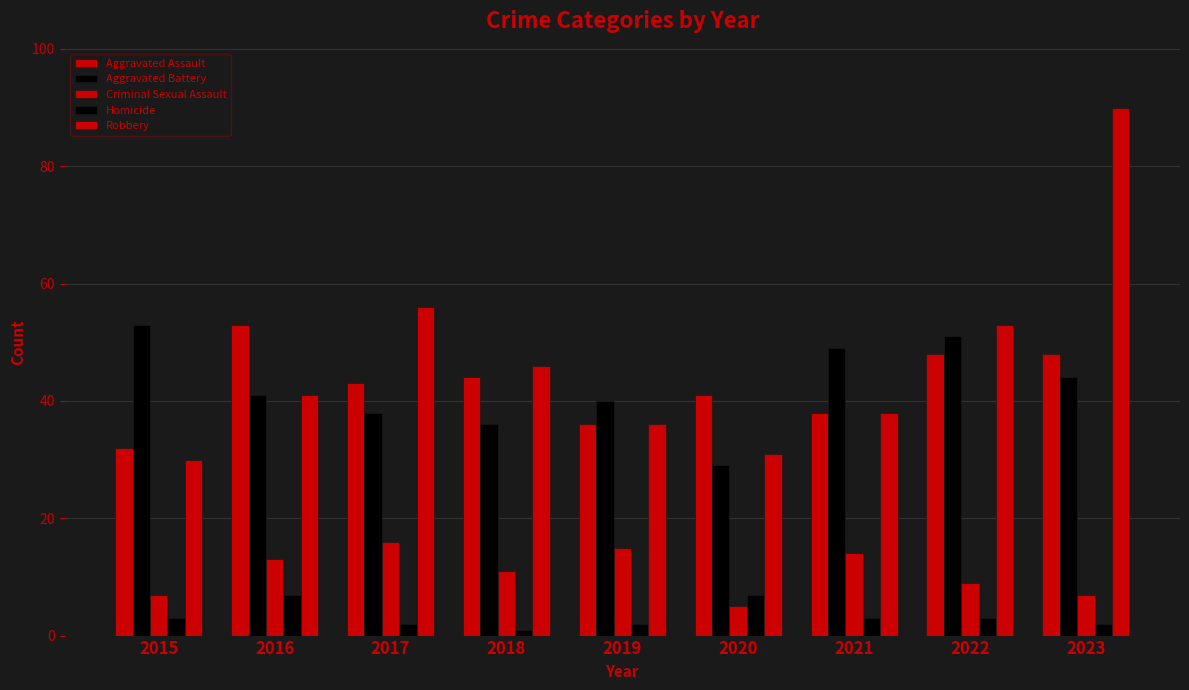

Rank the categories by Robbery value from lowest to highest.

2015, 2020, 2019, 2021, 2016, 2018, 2022, 2017, 2023